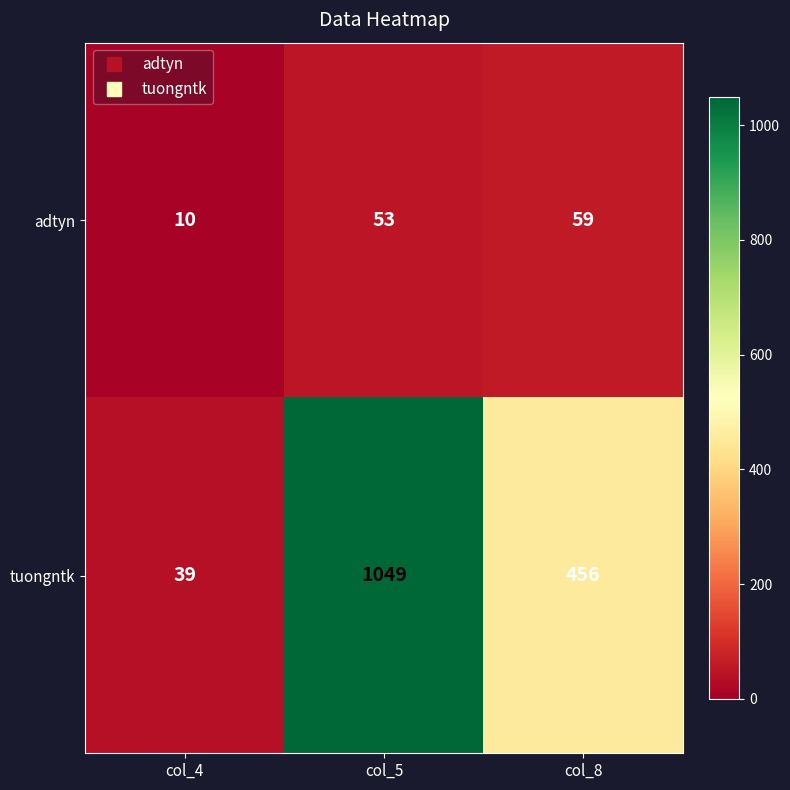

What is the sum of the tuongntk values at col_5 and col_4?

1088